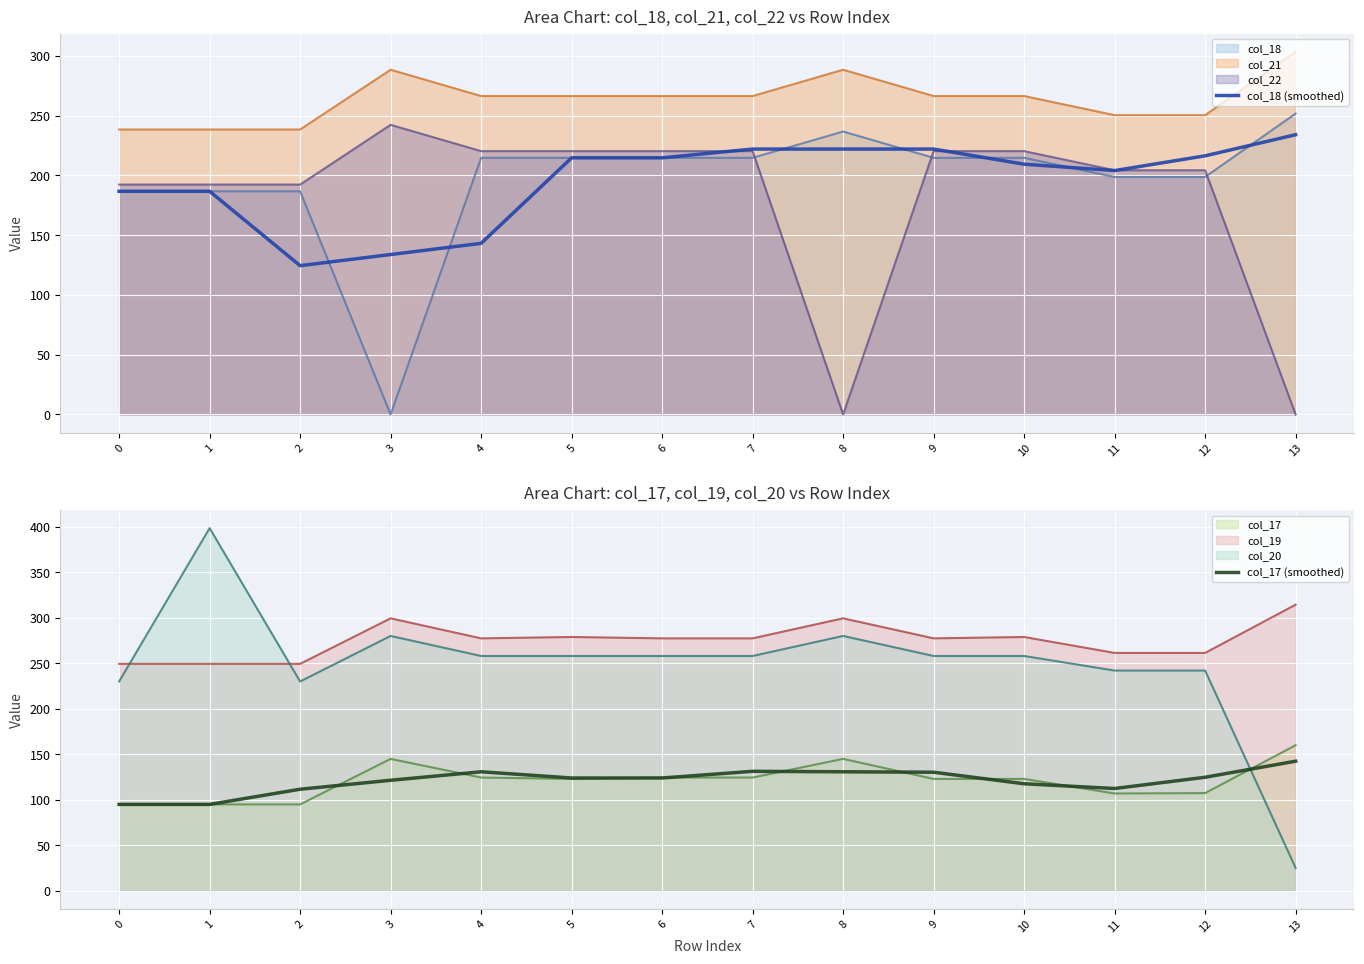

True or false: col_17 (smoothed) and col_18 (smoothed) intersect in this chart.

False